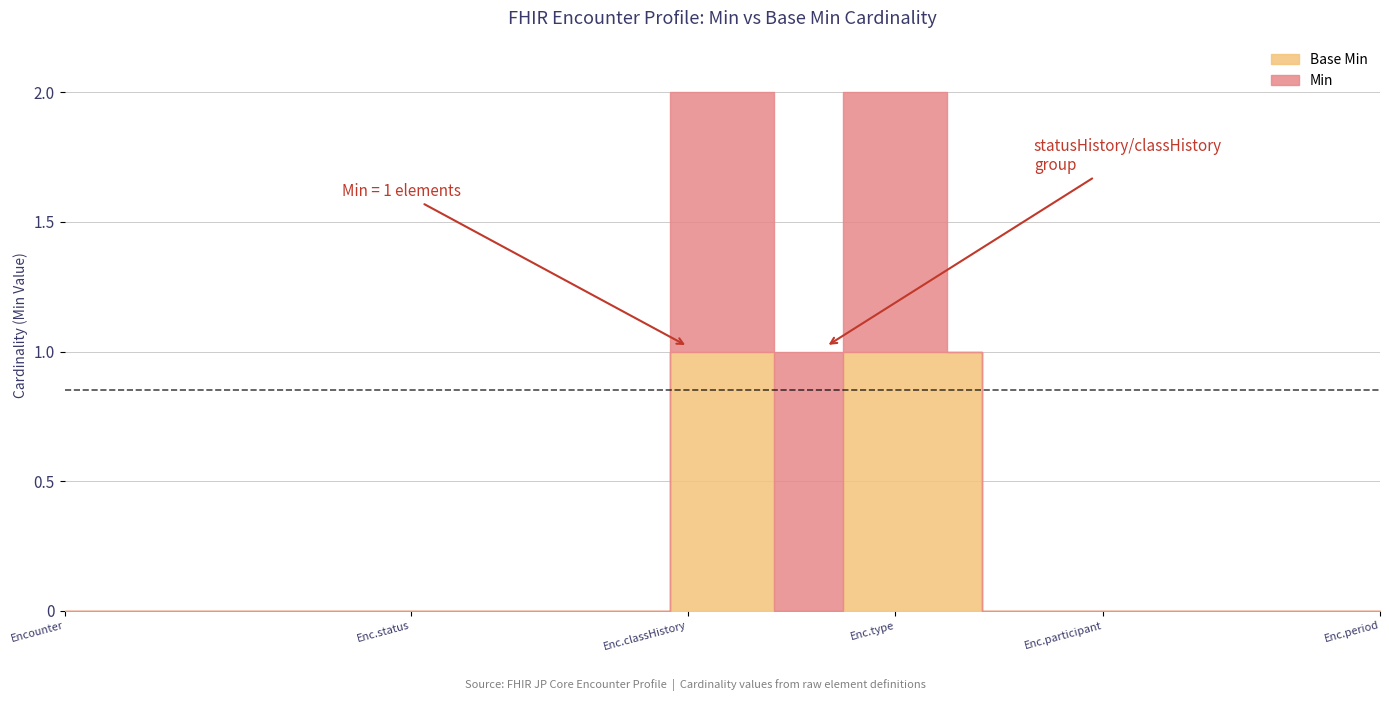

True or false: Base Min and Min intersect in this chart.

False